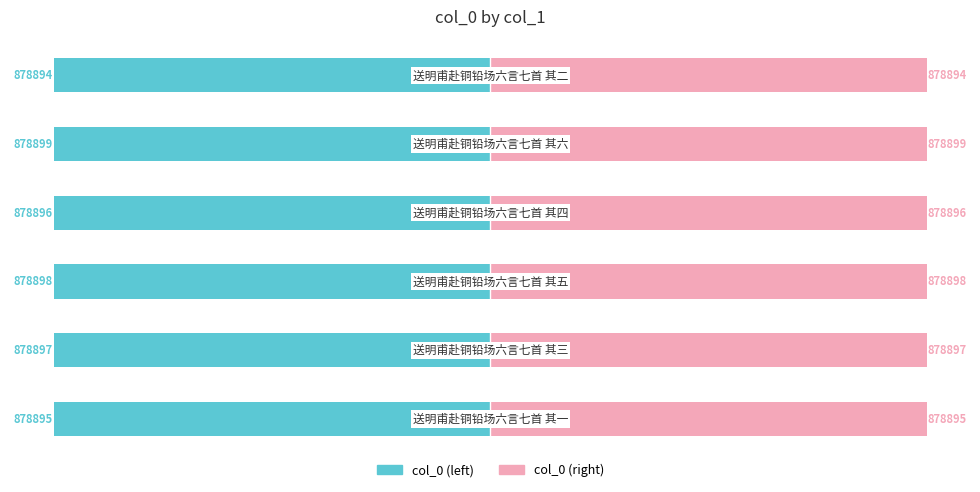

At which category does the chart reach its peak across all series?

4